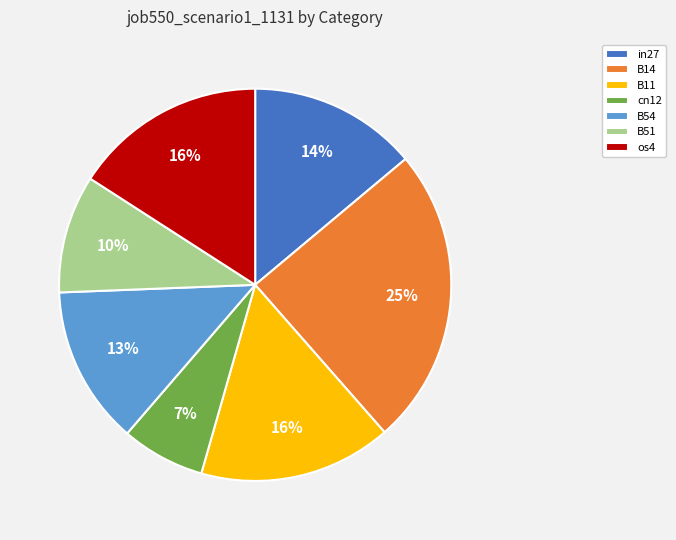

To the nearest percent, what percentage of the pie is B14?

25%